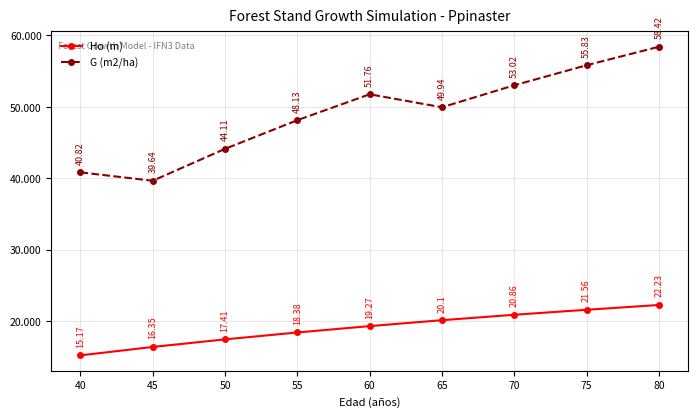

What is the sum of all G (m2/ha) values?

441.7